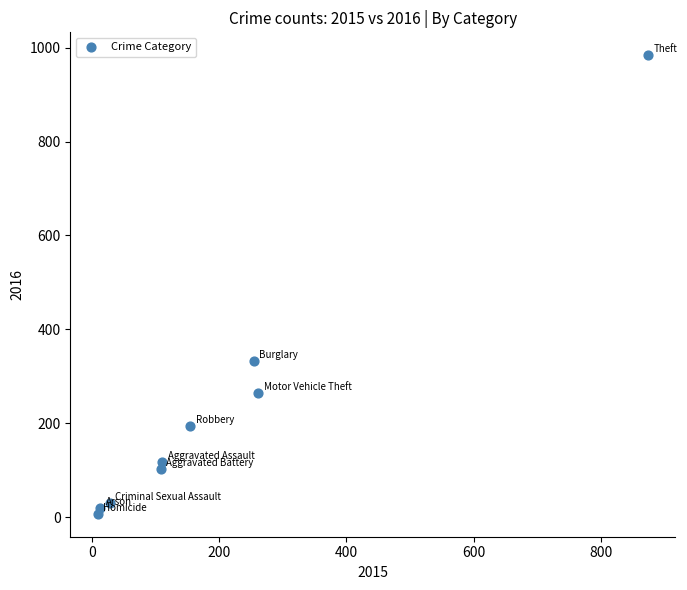

What is the range of X values (max minus min)?

865